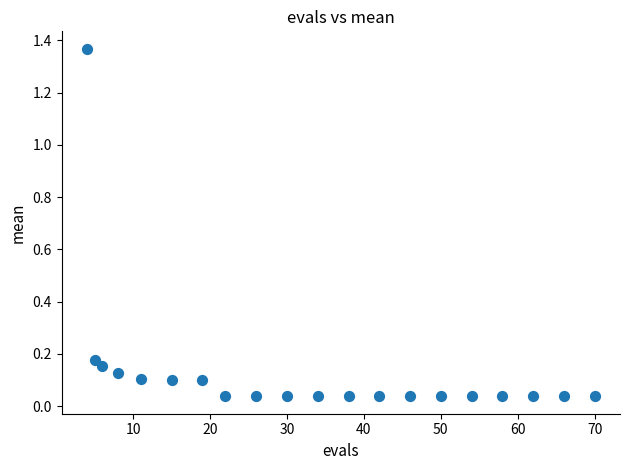

What is the range of X values (max minus min)?

66.0